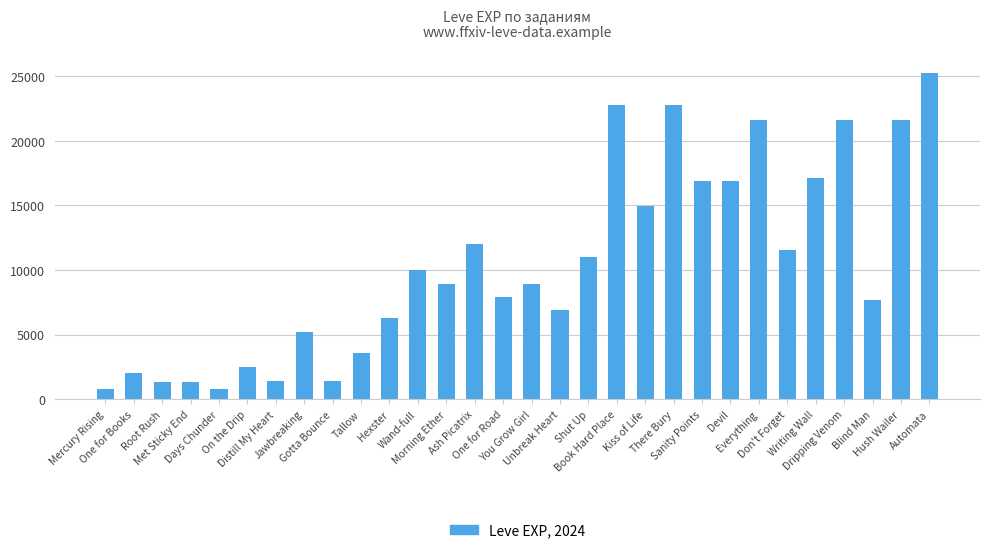

What position from the right is Tallow?

21